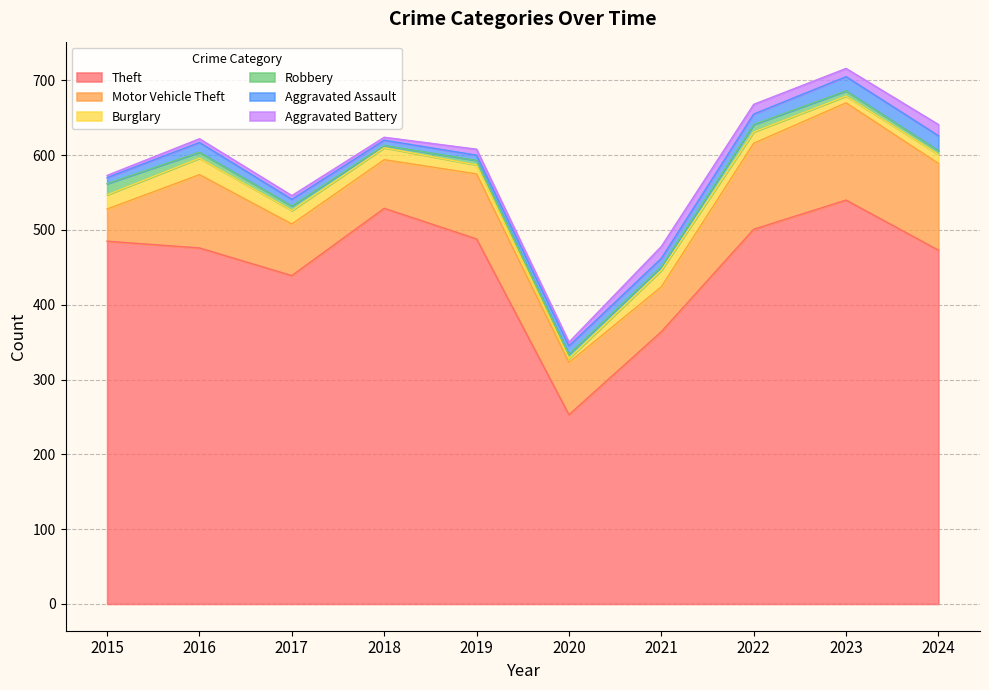

Which series has the widest spread of values?

Theft